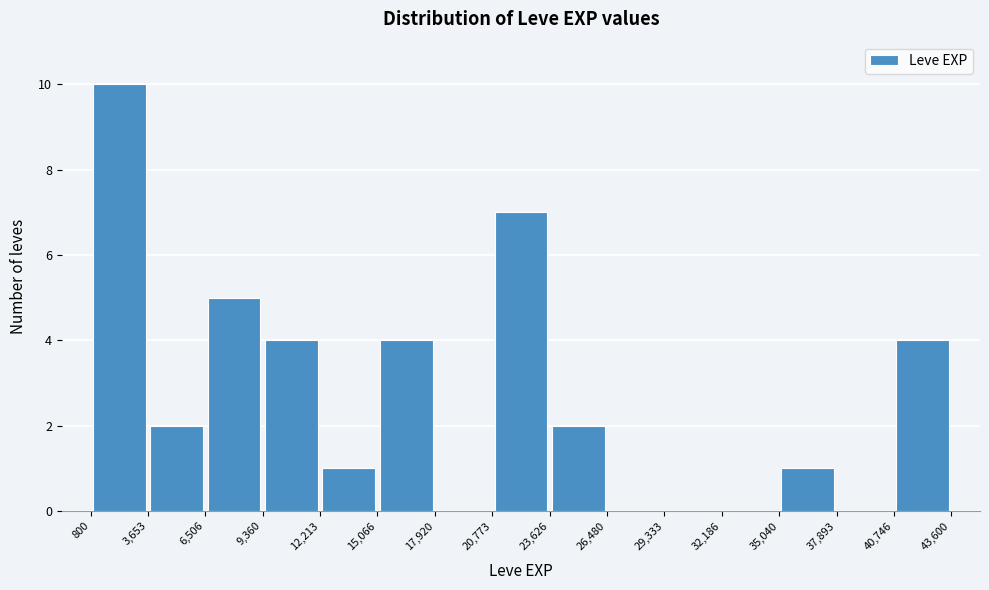

Over which range of the x-axis is the bar tallest?

800 to 3,653